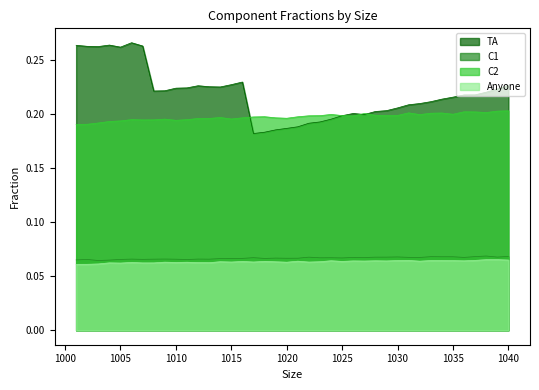

What is the value of the TA point at the 37th from the left?

0.2